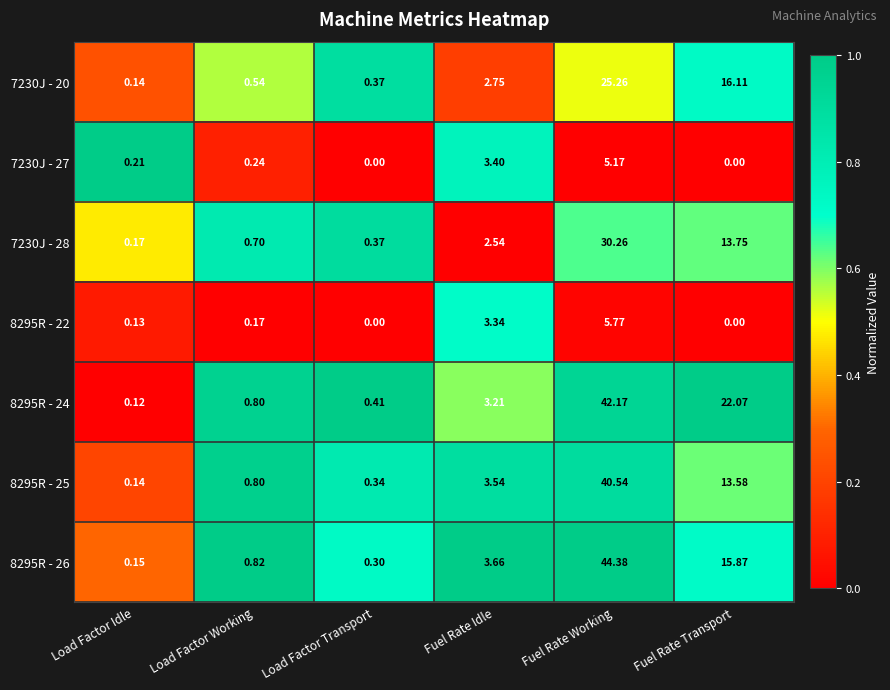

At which category is the sum across all series the highest?

Fuel Rate Working